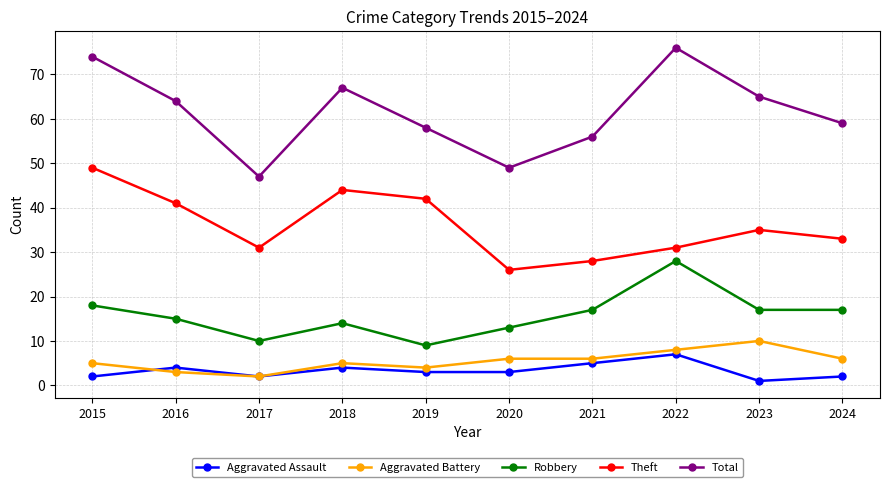

Where does the Theft series first go above 35?

2015